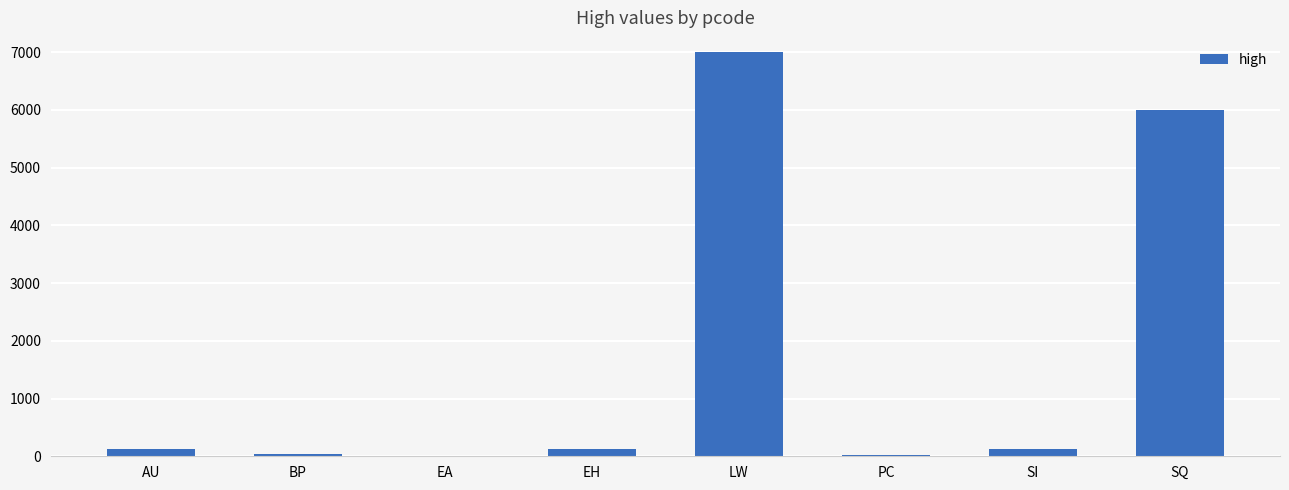

What is the sum of the values at LW and SQ?

12999